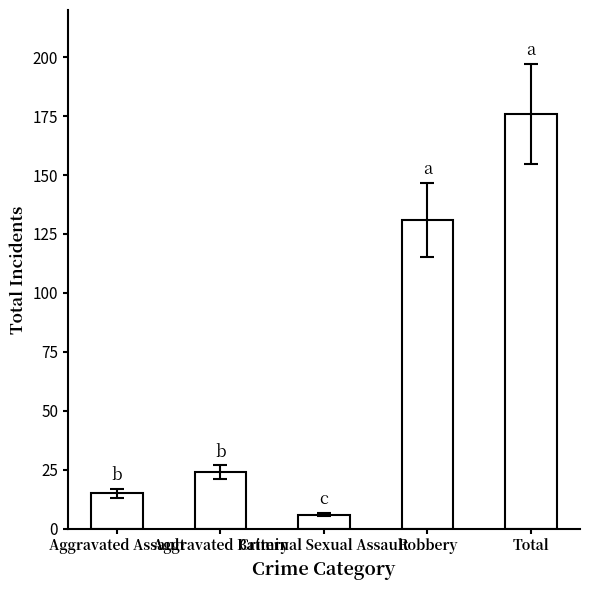

What is the difference between the values at Aggravated Assault and Criminal Sexual Assault?

9